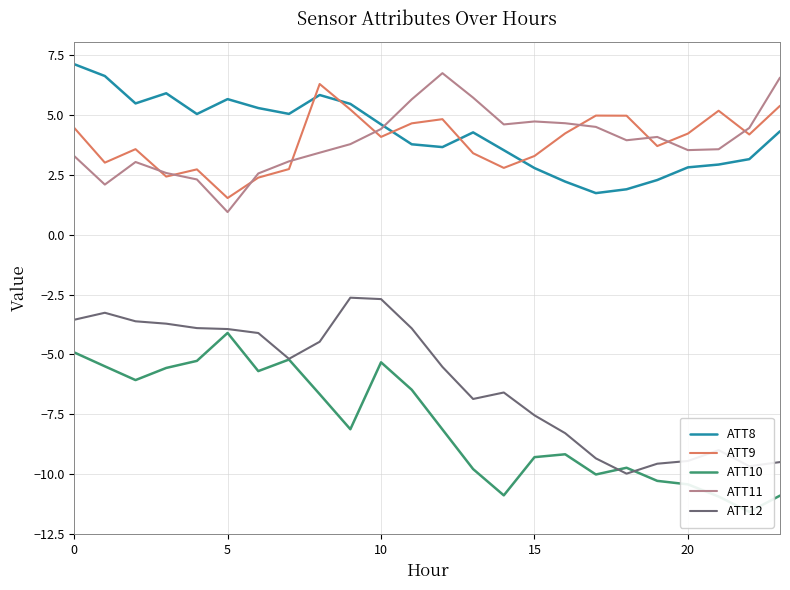

How many values in the ATT10 series exceed -8?

11